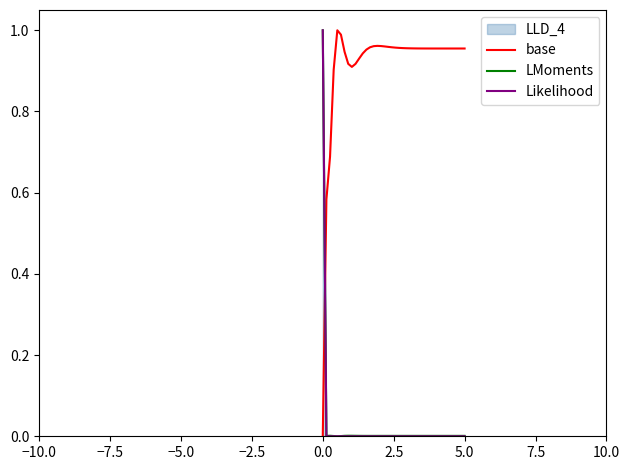

Does the chart have visible grid lines?

No